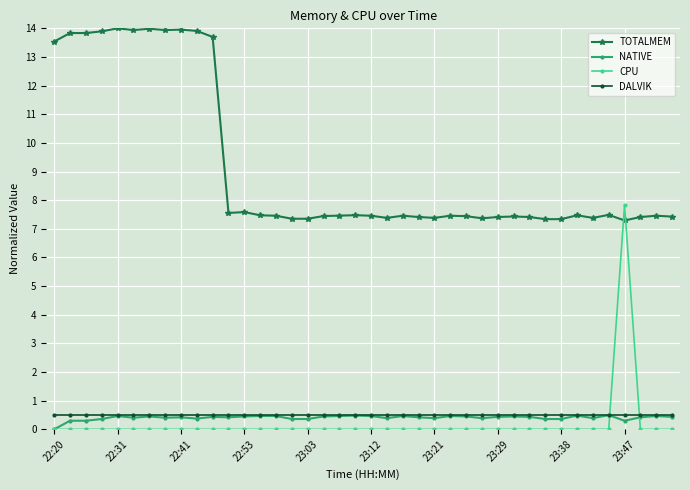

True or false: TOTALMEM and NATIVE cross at least once.

False